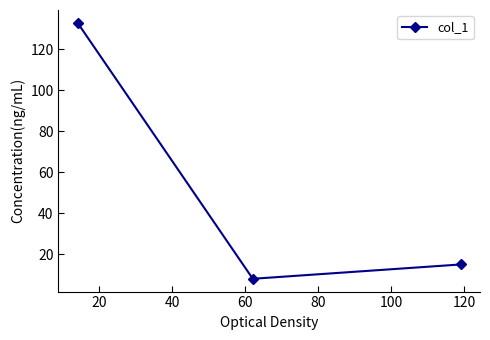

How many values are below 15?

1